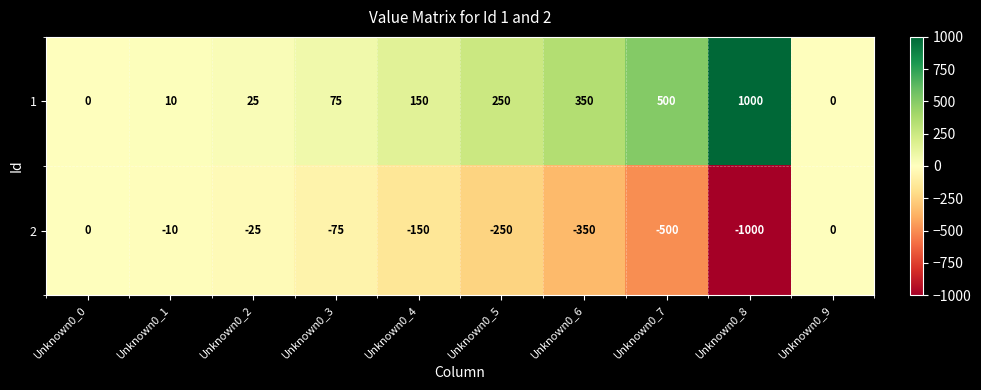

What is the spread (max minus min) of values at Unknown0_1?

20